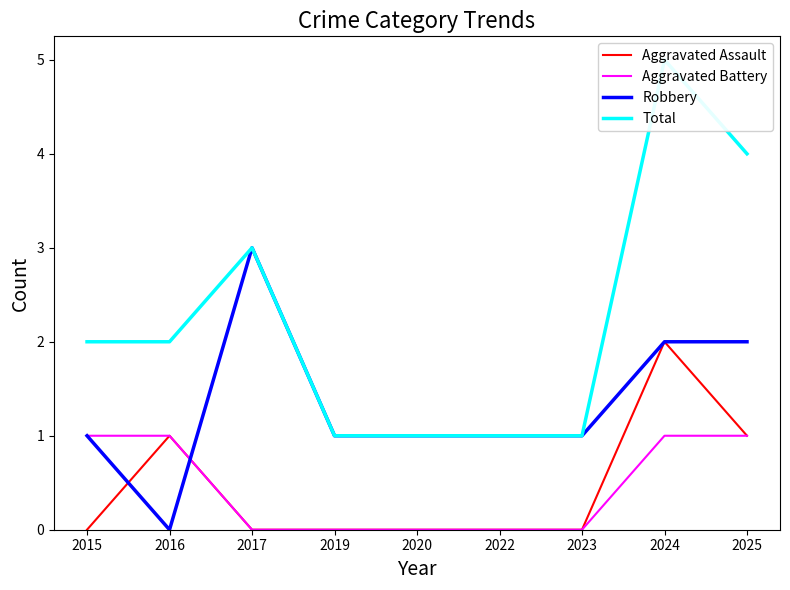

What is the greatest value displayed?

5